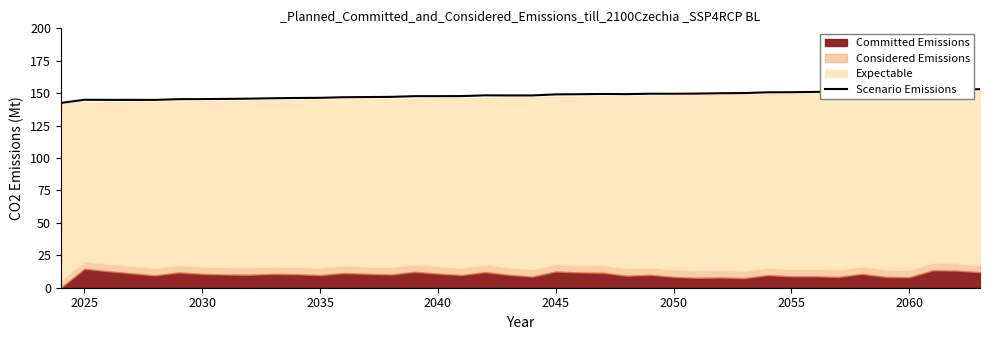

True or false: Scenario Emissions has a value of 190.7 at 2025.

False